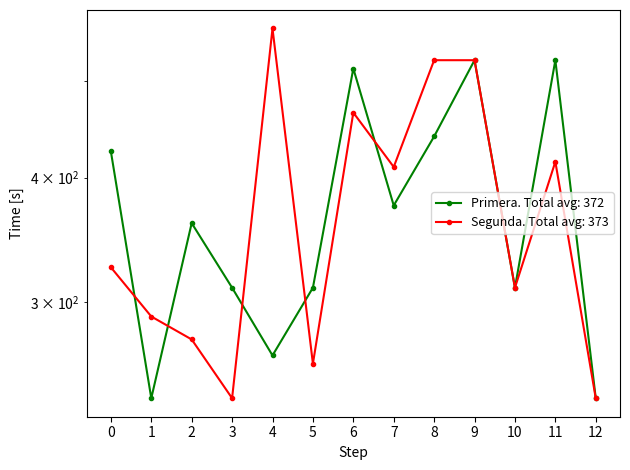

Reading right to left, extract all data points from this chart.

Primera: 240	525	310	525	440	375	515	310	265	310	360	240	425
Segunda: 240	415	310	525	525	410	465	260	565	240	275	290	325